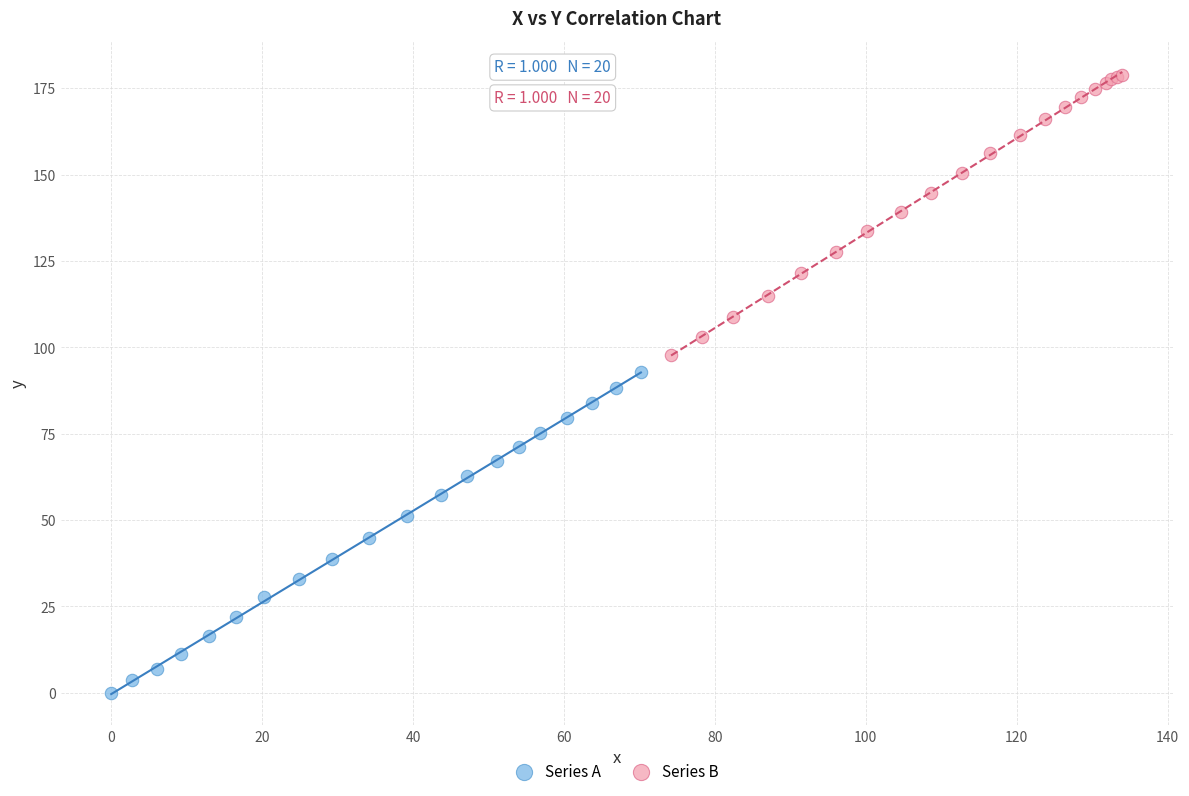

Which series has the widest spread of Y values?

Series A